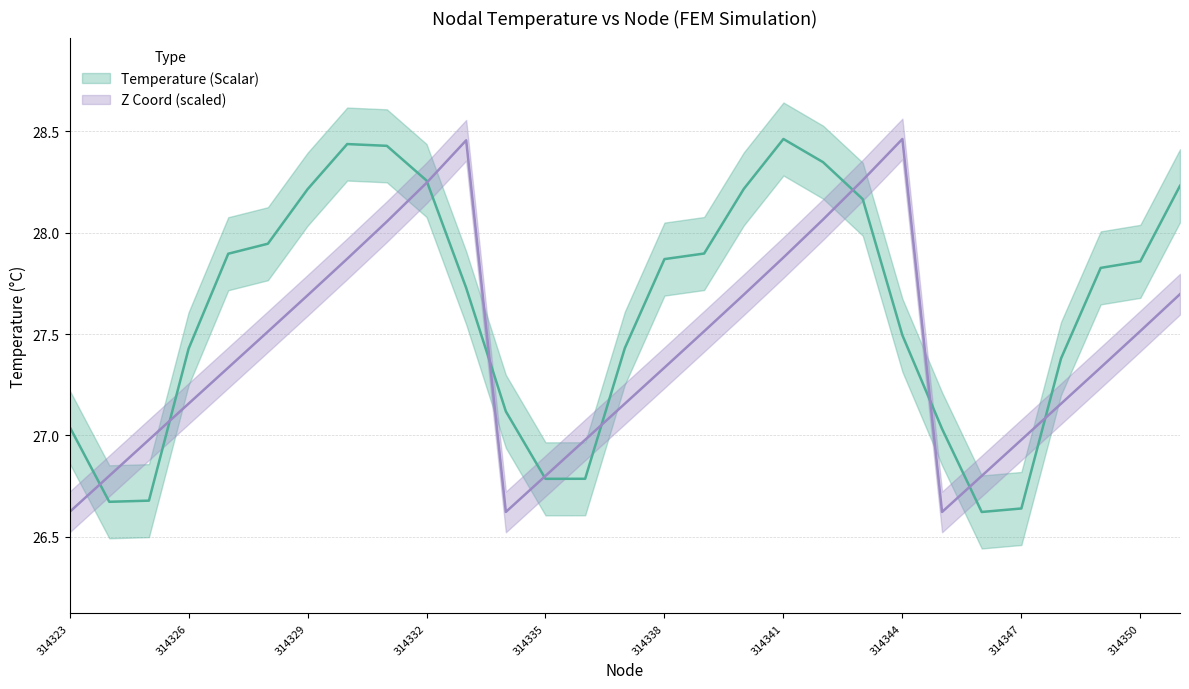

Does the chart have visible grid lines?

Yes